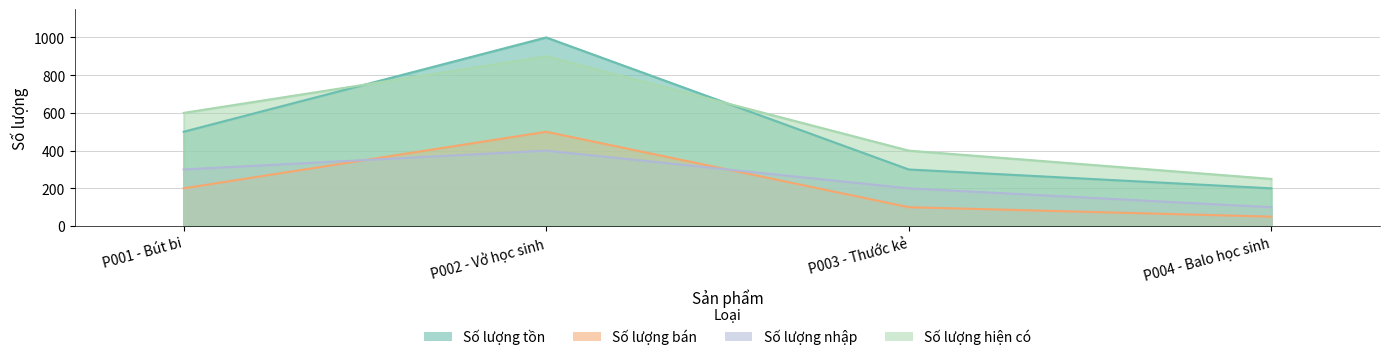

How many Số lượng nhập values are between 200 and 400?

3